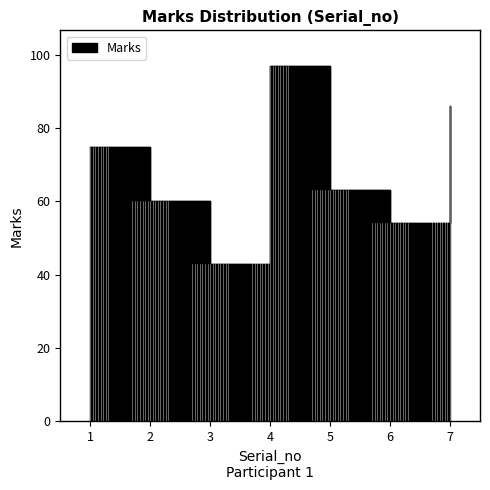

How many values are between 54 and 86?

5